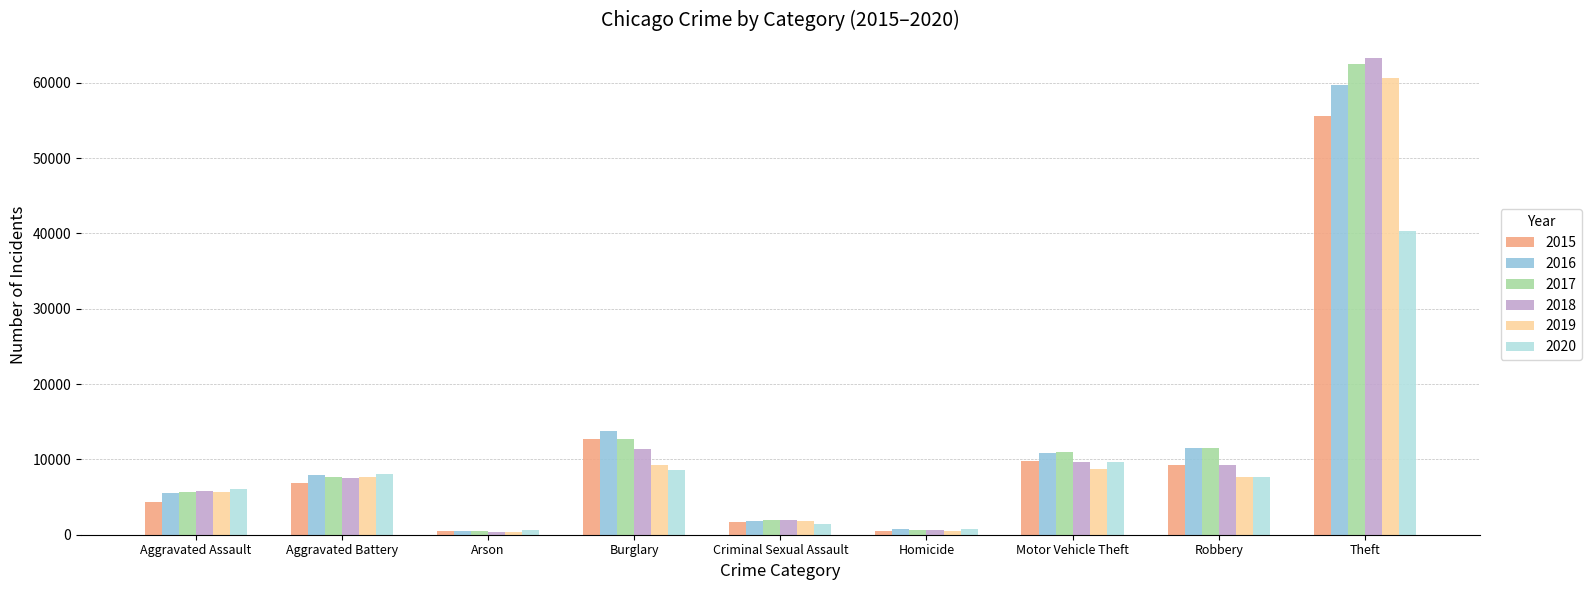

What is the total value across all series at Aggravated Assault?

33116